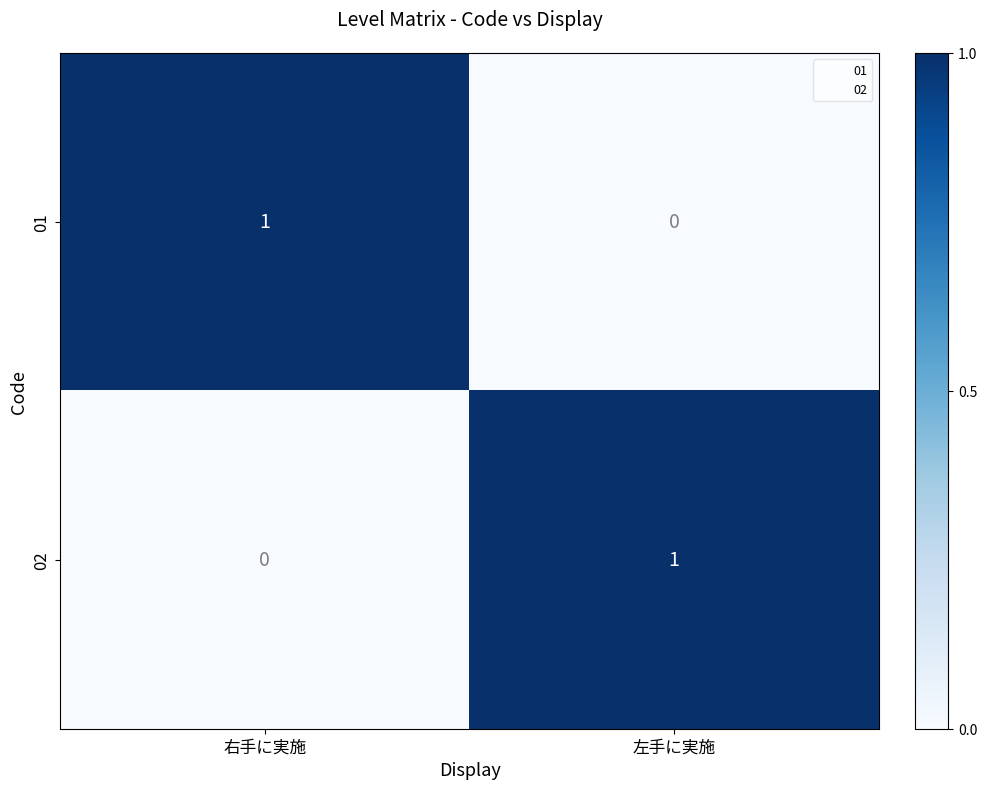

At which label does 01 reach its minimum?

左手に実施